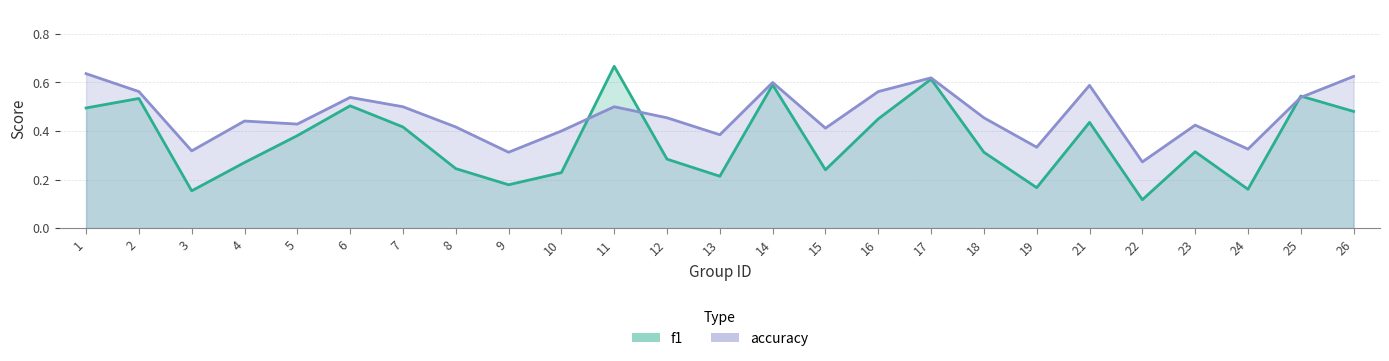

What value does the f1 series have at 12?

0.3